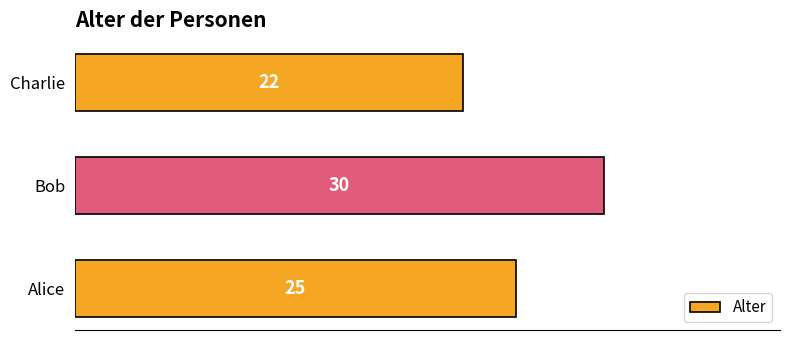

How many data points does each series have?

3